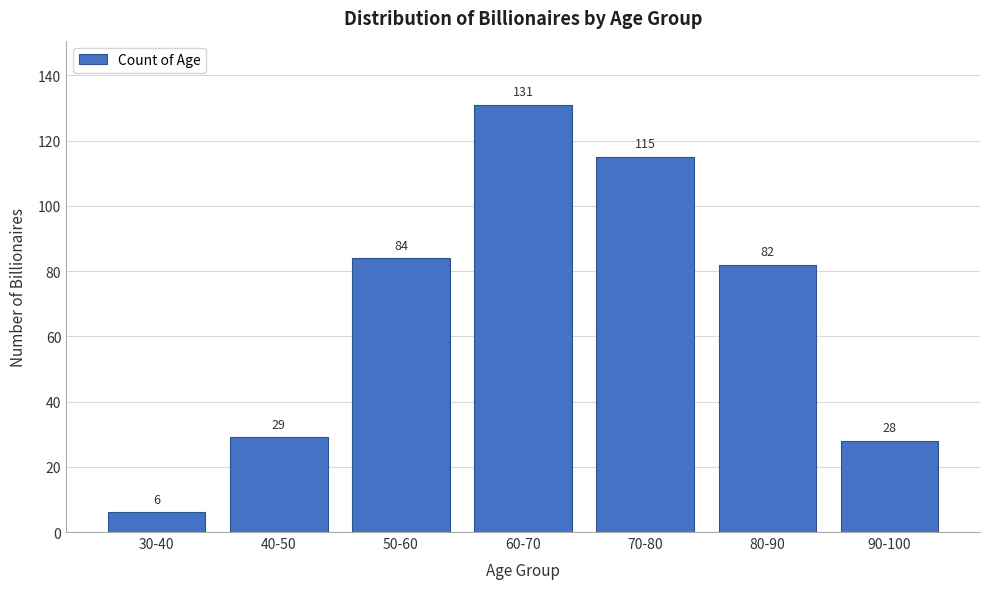

Reading left to right, extract all data points from this chart.

6	29	84	131	115	82	28